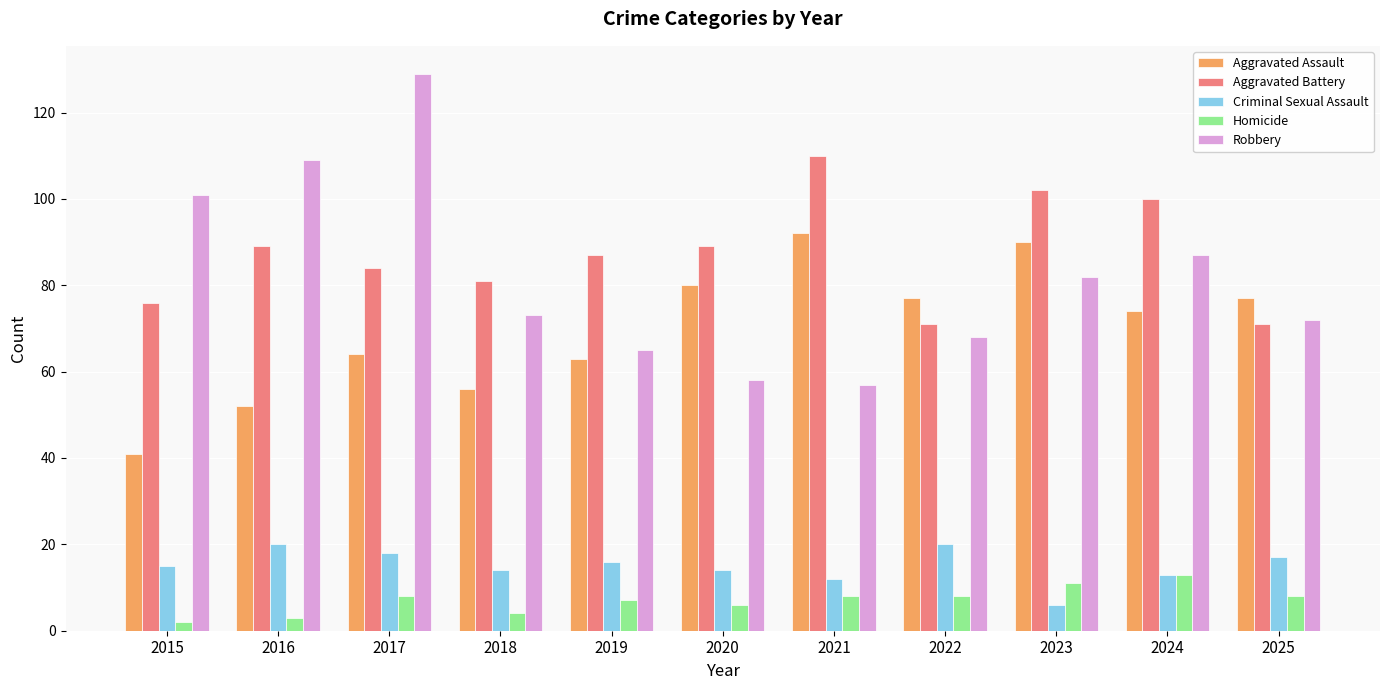

How many data points in Aggravated Assault are less than 74?

5